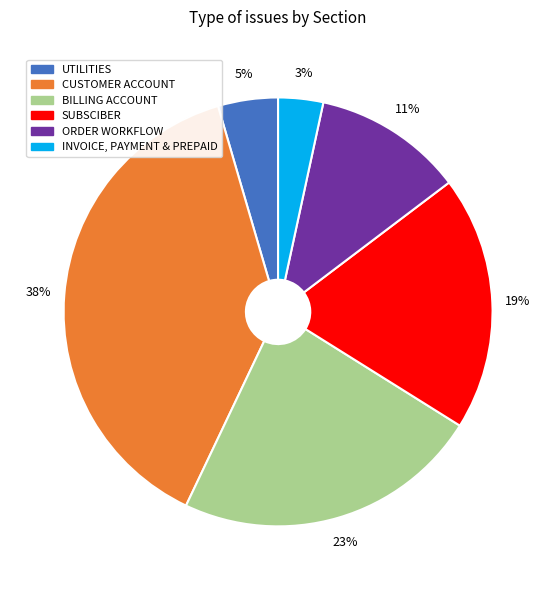

Is the sum of SUBSCIBER and CUSTOMER ACCOUNT greater than half?

Yes